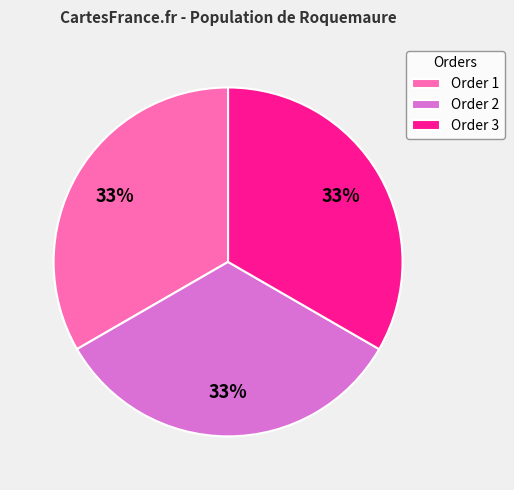

To the nearest percent, what is the combined percentage of Order 1 and Order 3?

67%